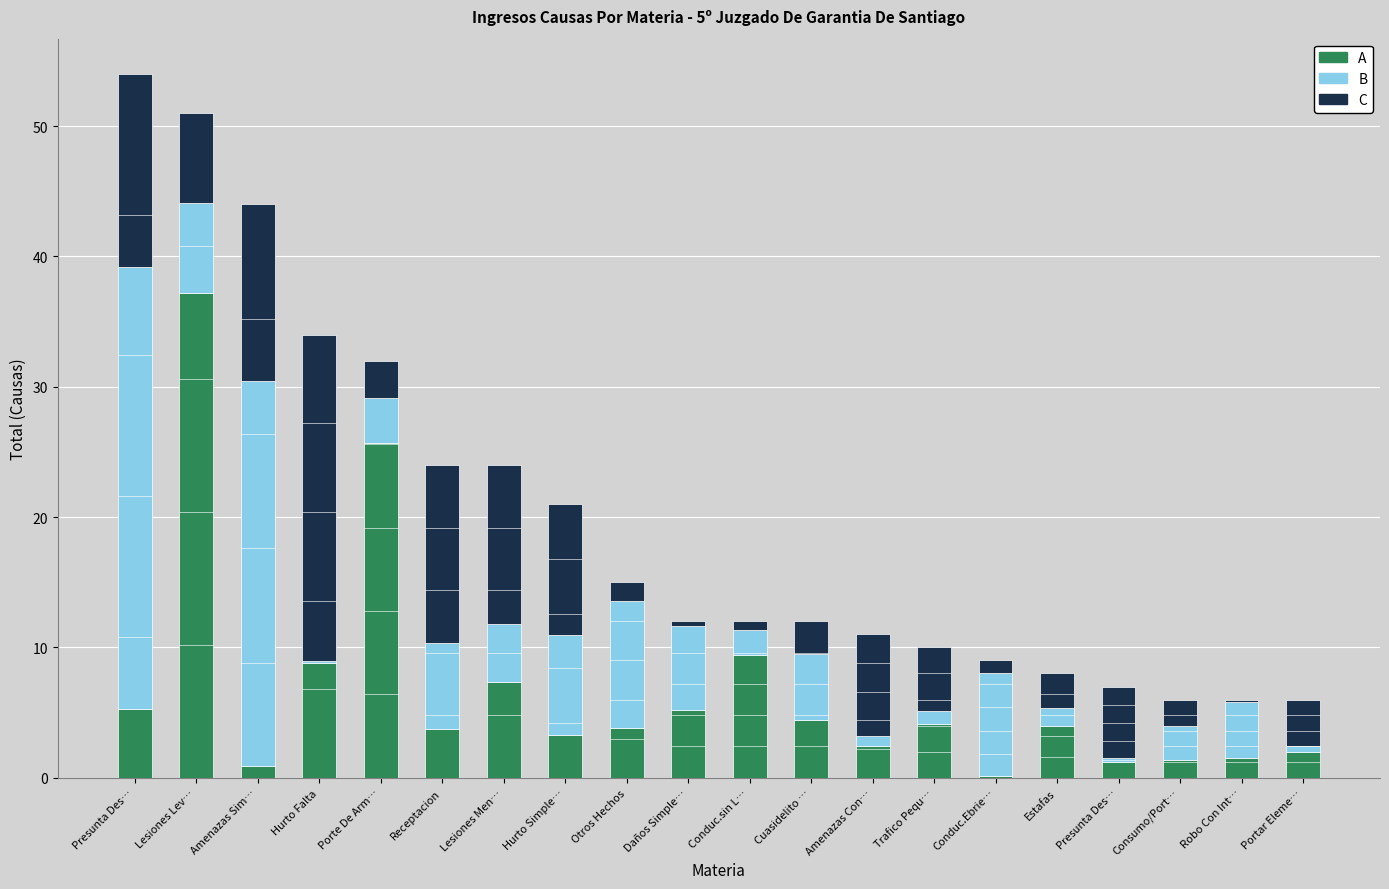

What is the lowest value of the B series?

0.1